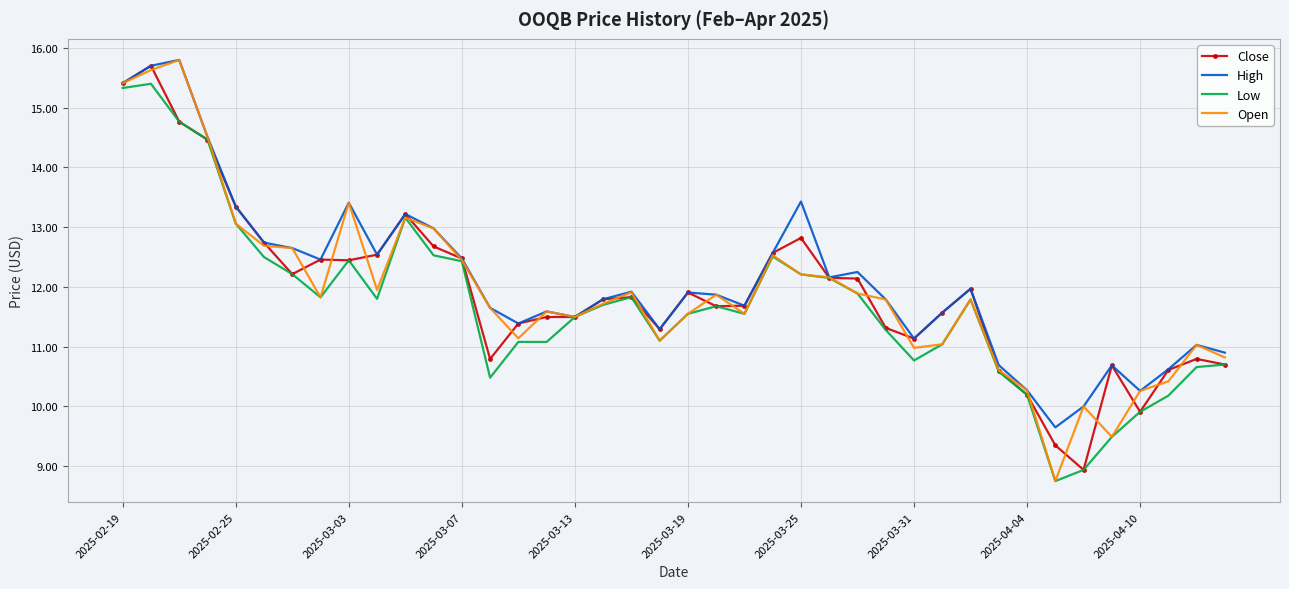

What is the maximum value shown in the chart?

15.8